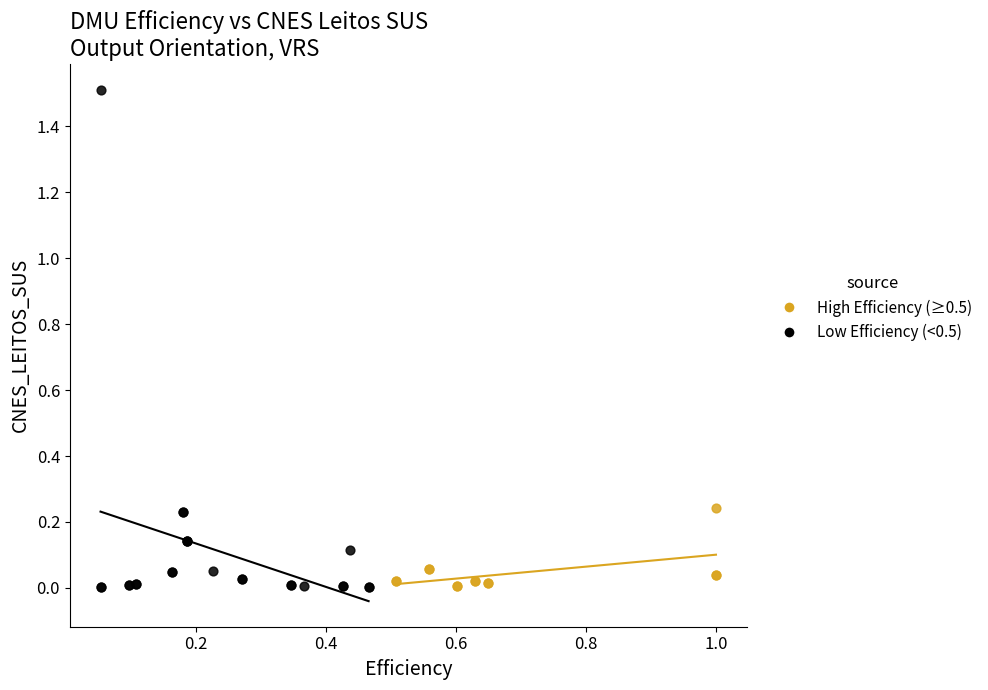

Which series has the largest Y range (max minus min)?

Low Efficiency (<0.5)